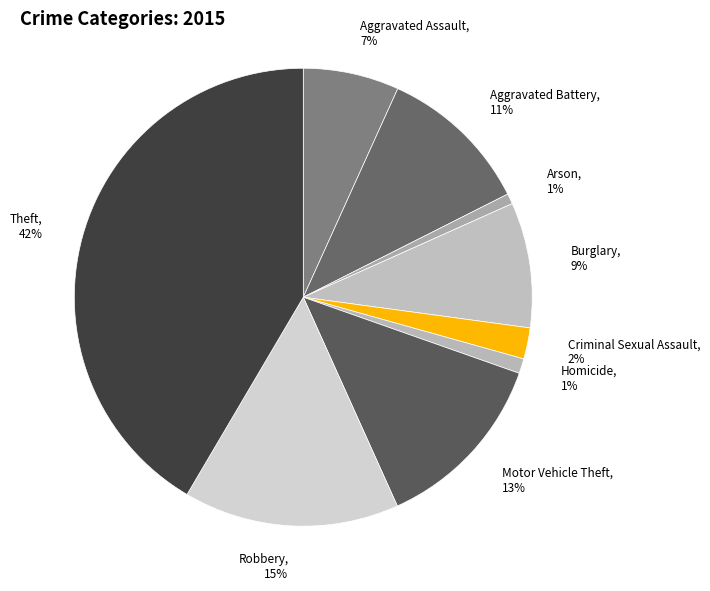

How many segments does this pie chart have?

9